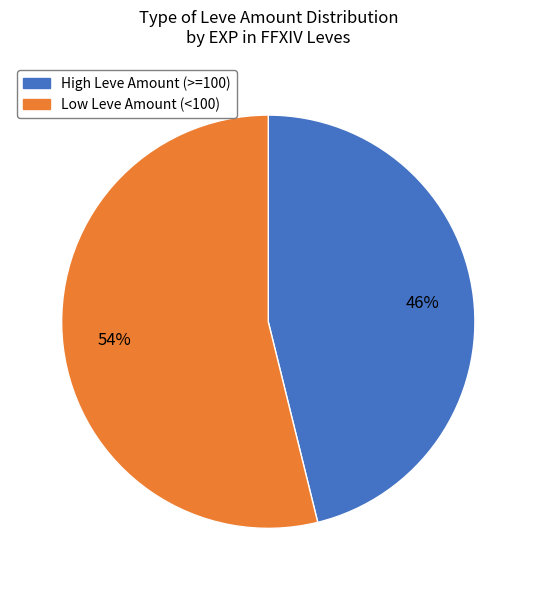

Is there any slice that represents more than half of the pie?

Yes